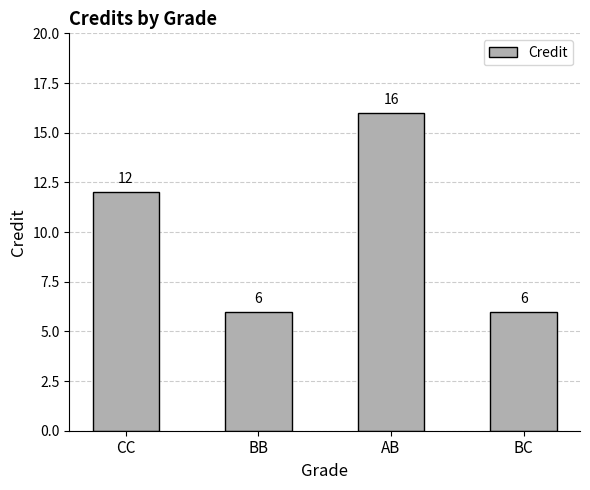

What is the greatest value displayed?

16